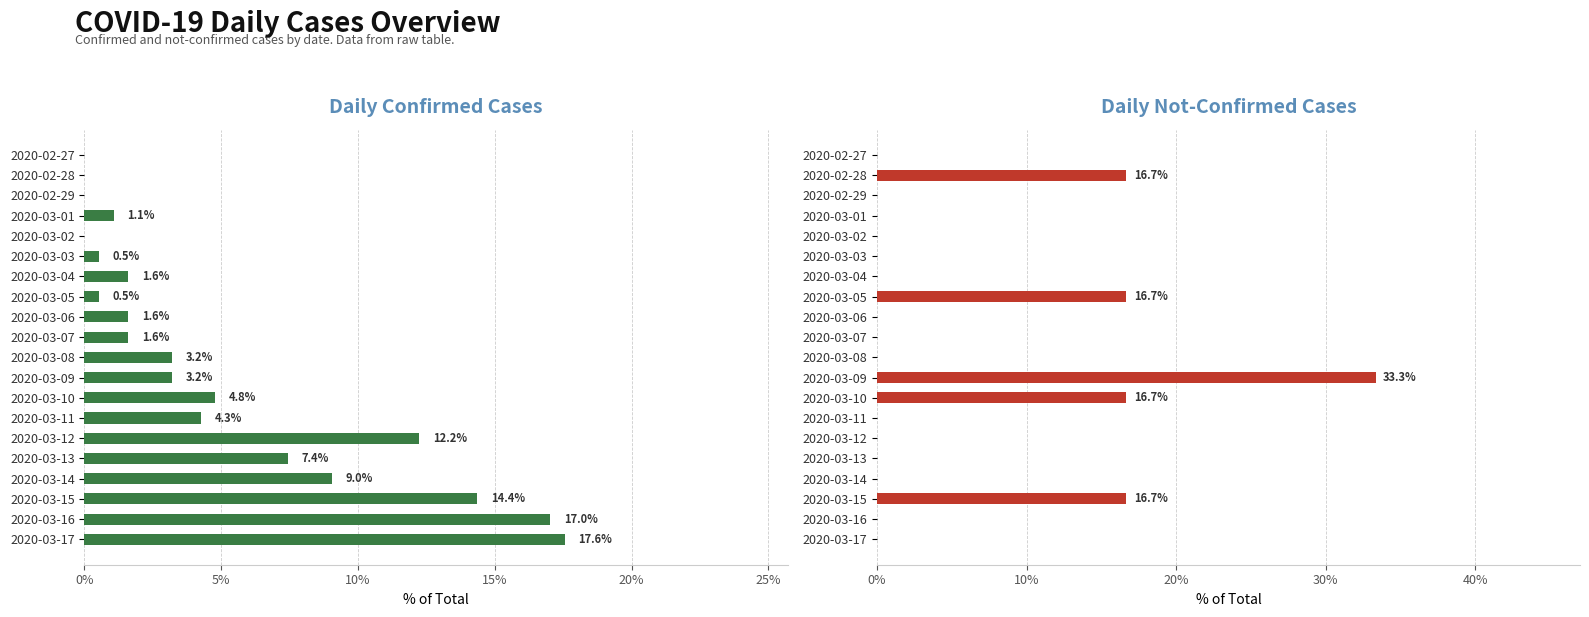

What is the sum of the Daily Confirmed Cases values at 2020-03-12 and 2020-03-06?

13.8